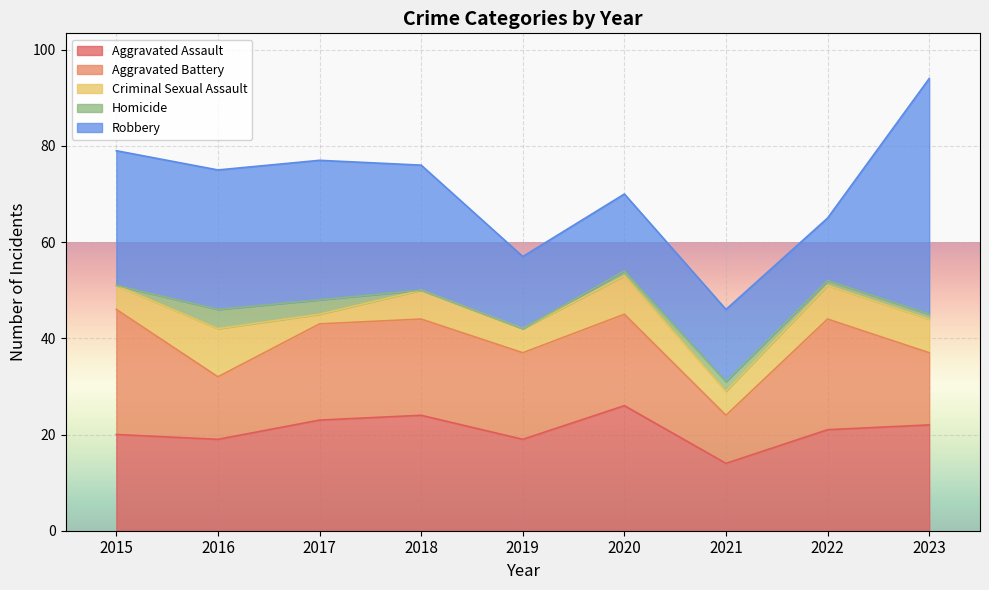

At 2015, list the series in order from largest to smallest.

Robbery, Aggravated Battery, Aggravated Assault, Criminal Sexual Assault, Homicide